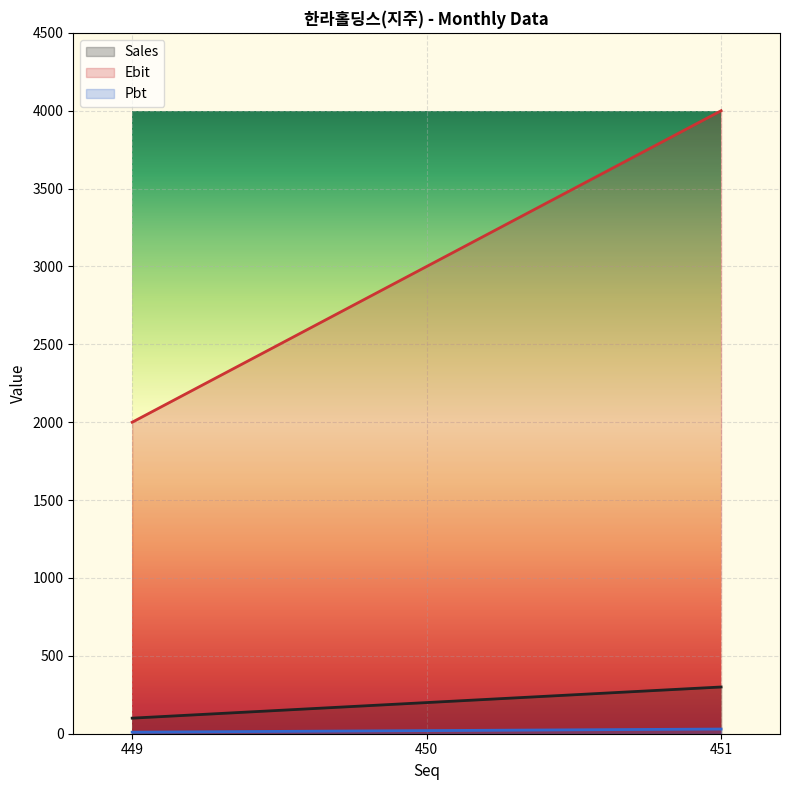

What is the value of the Sales point at the 2nd from the left?

200